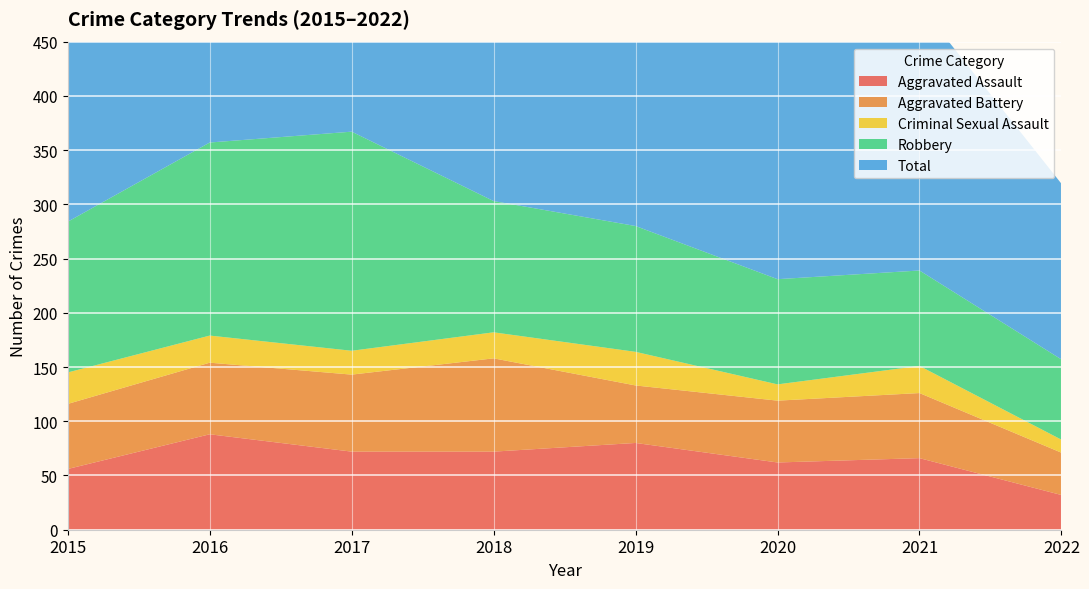

Reading left to right, what are all the values shown in this chart?

Aggravated Assault: 56	88	72	72	80	62	66	32
Aggravated Battery: 60	66	71	86	53	57	60	39
Criminal Sexual Assault: 29	25	22	24	31	15	25	12
Robbery: 139	178	202	121	116	97	88	74
Total: 289	361	371	307	284	236	245	162